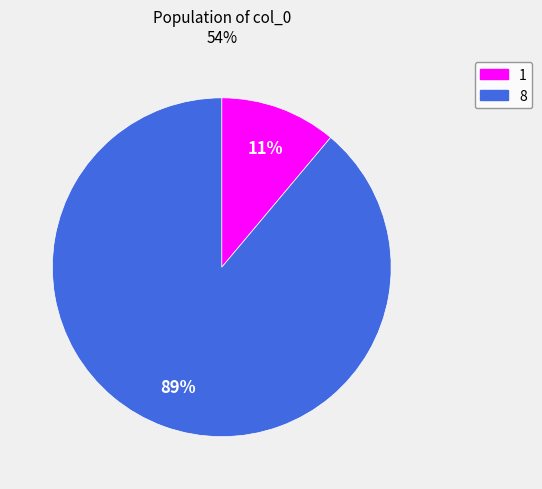

Rank the categories by value from highest to lowest.

8, 1